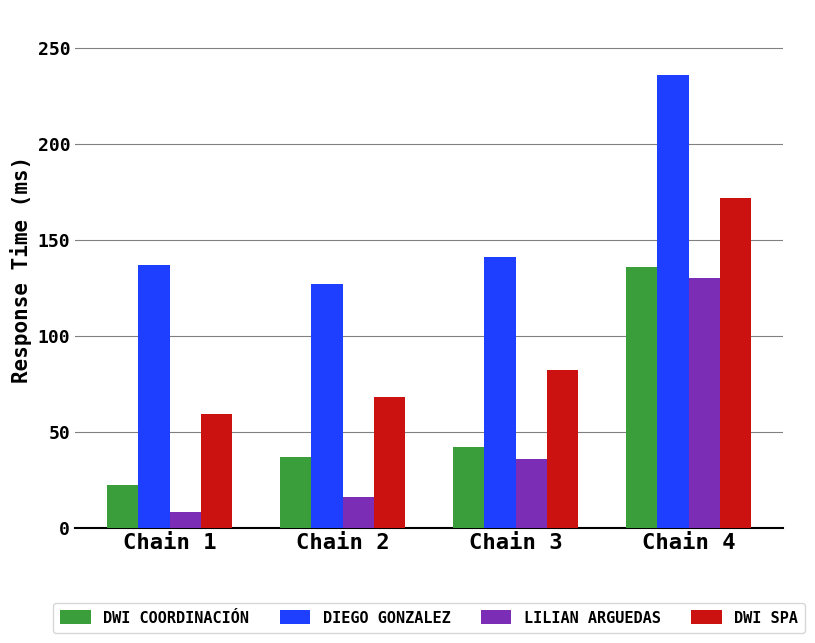

What is the value of the DWI COORDINACIÓN bar at the 2nd from the left?

37